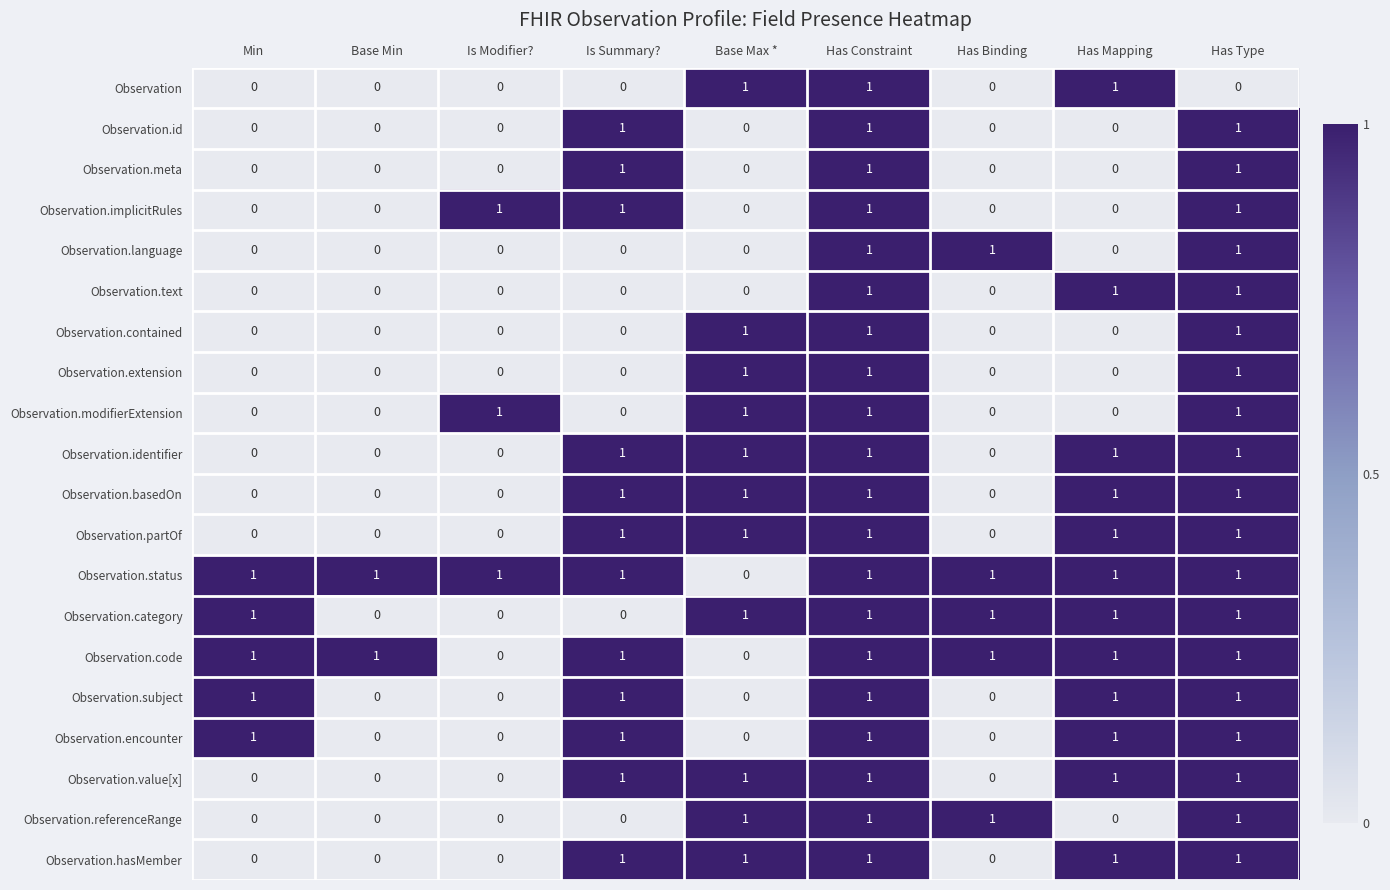

At how many categories does at least one series exceed 0?

9